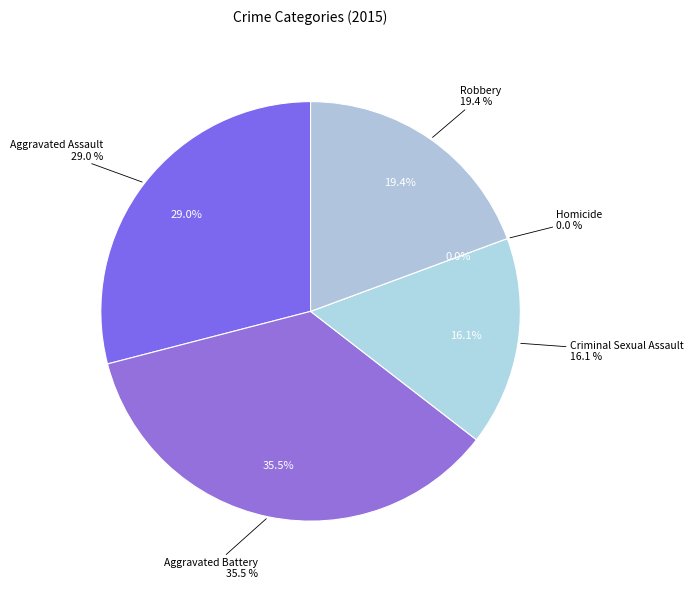

Is it true that Homicide is 1% of the pie?

False